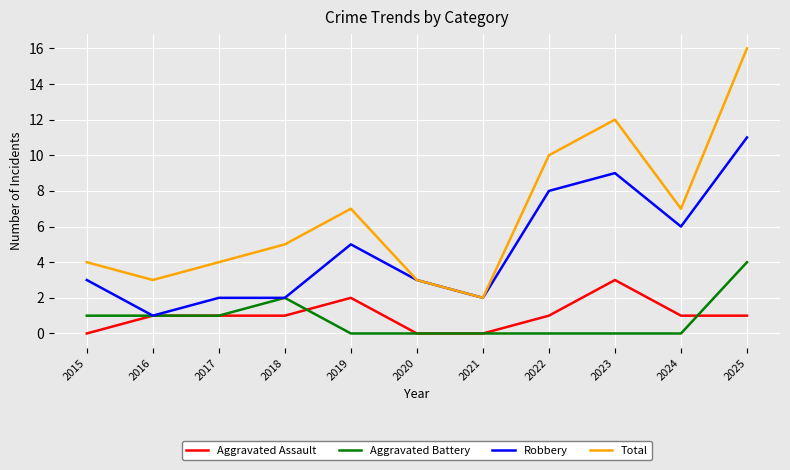

The value of Aggravated Assault at 2024 is 1. True or false?

True